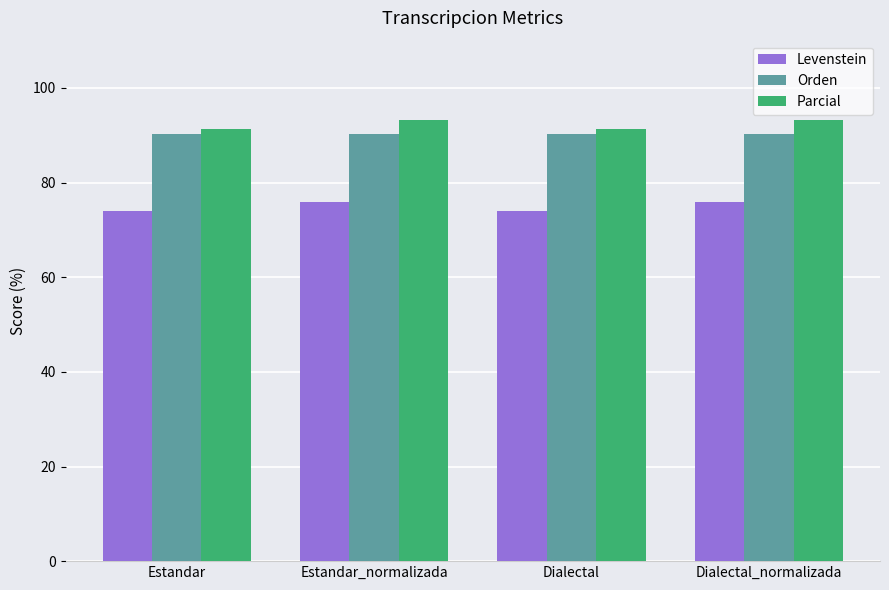

How many bars are there in total?

12